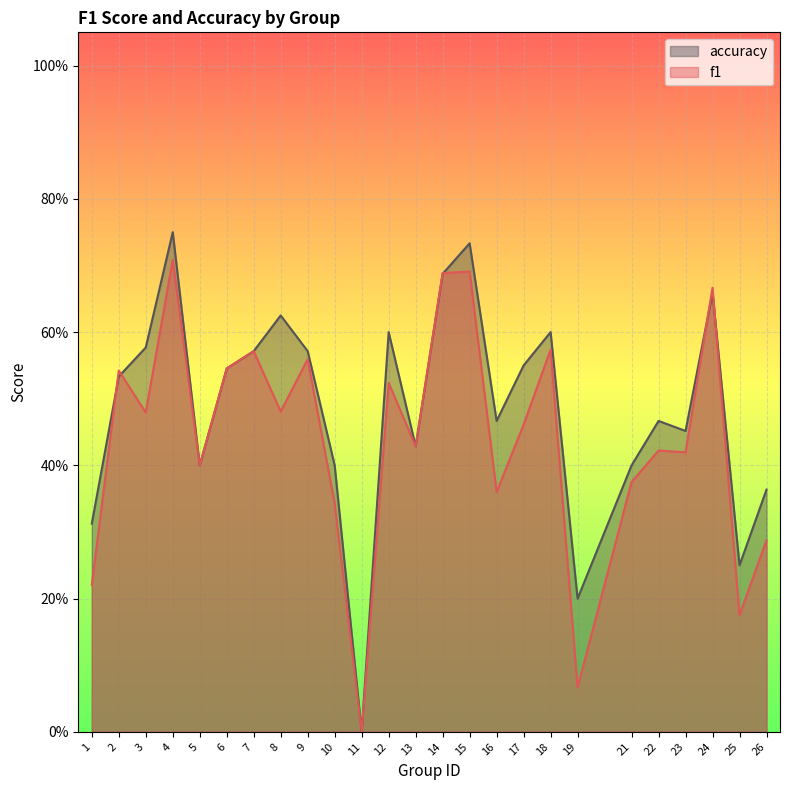

What are all the series names shown in the legend?

accuracy, f1